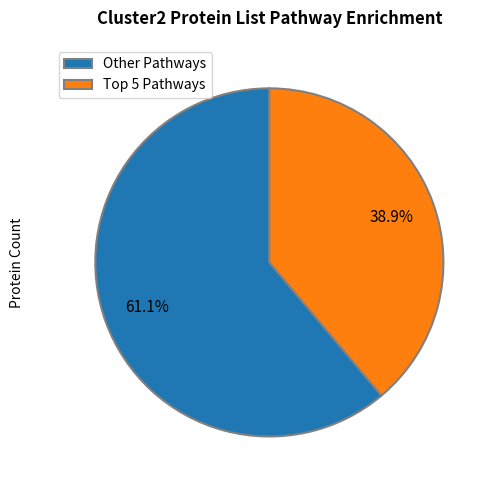

Is there any slice that represents more than half of the pie?

Yes